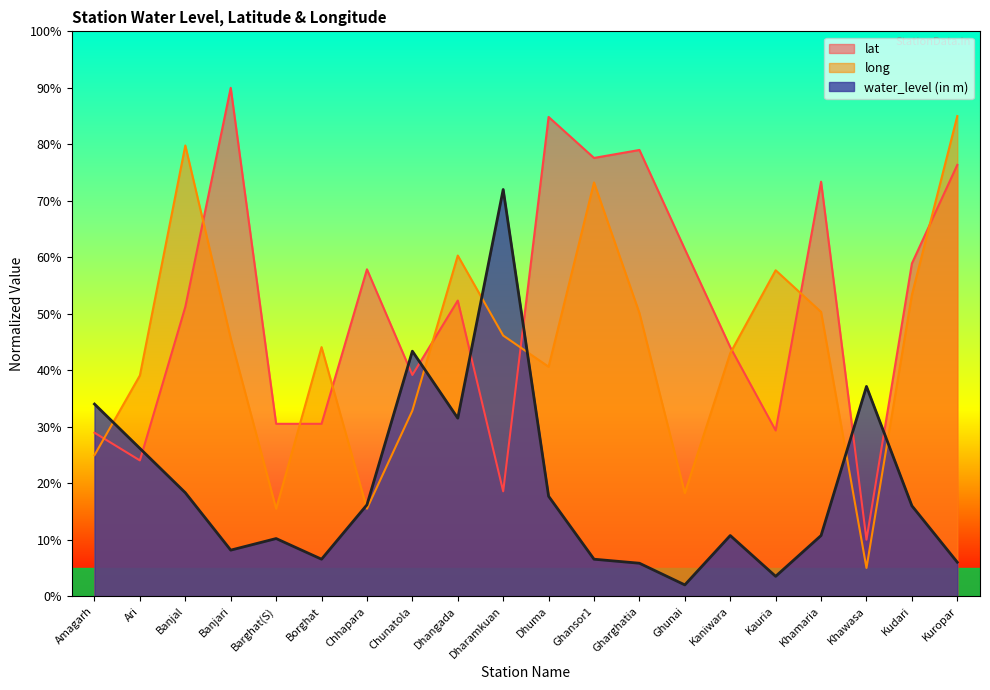

The water_level (in m) series shows 0.6 at Ghunai. True or false?

False